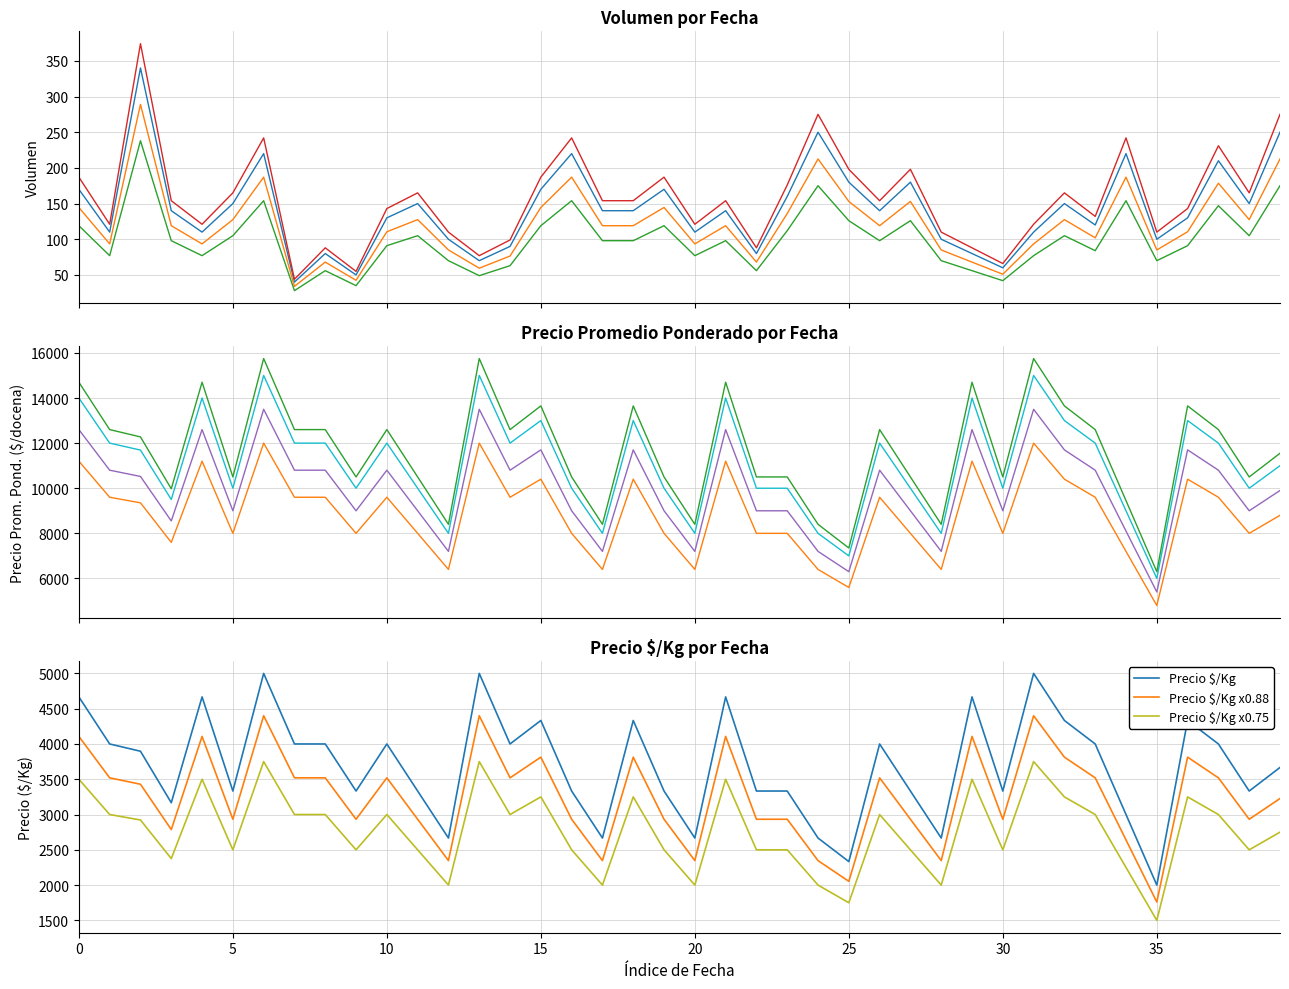

Is it true that Precio $/Kg x0.75 equals 3500.2 at 0?

True